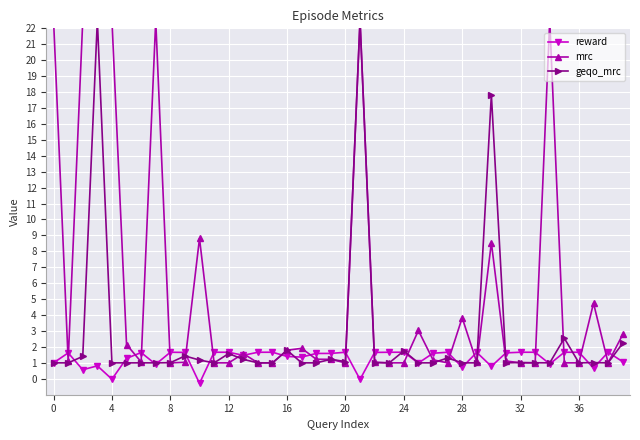

True or false: reward has more than 2 points higher than both neighbors.

True